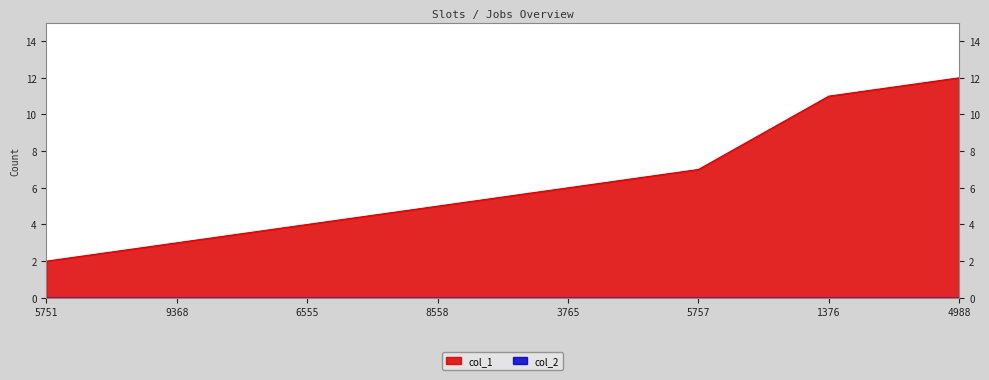

Which series has the widest spread of values?

col_1